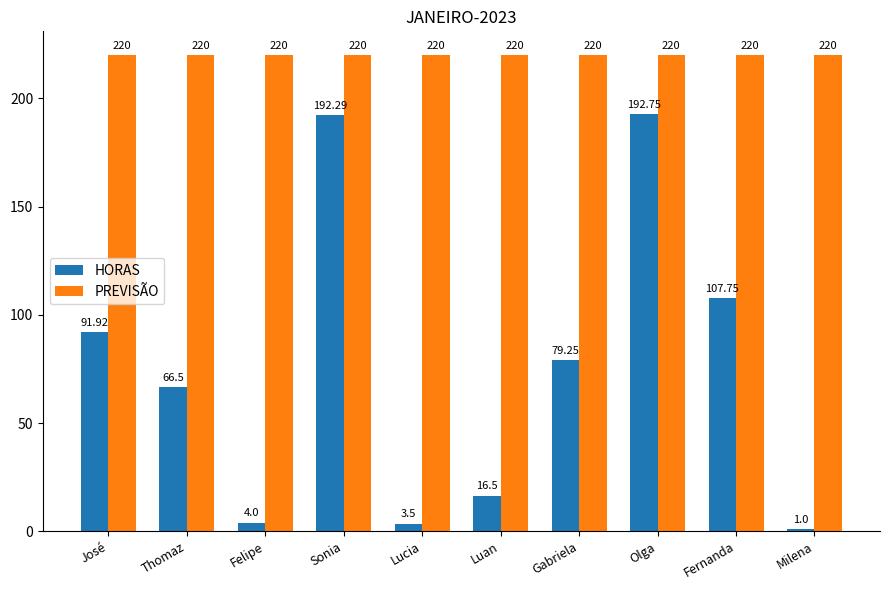

How many data points in HORAS are above 79?

5